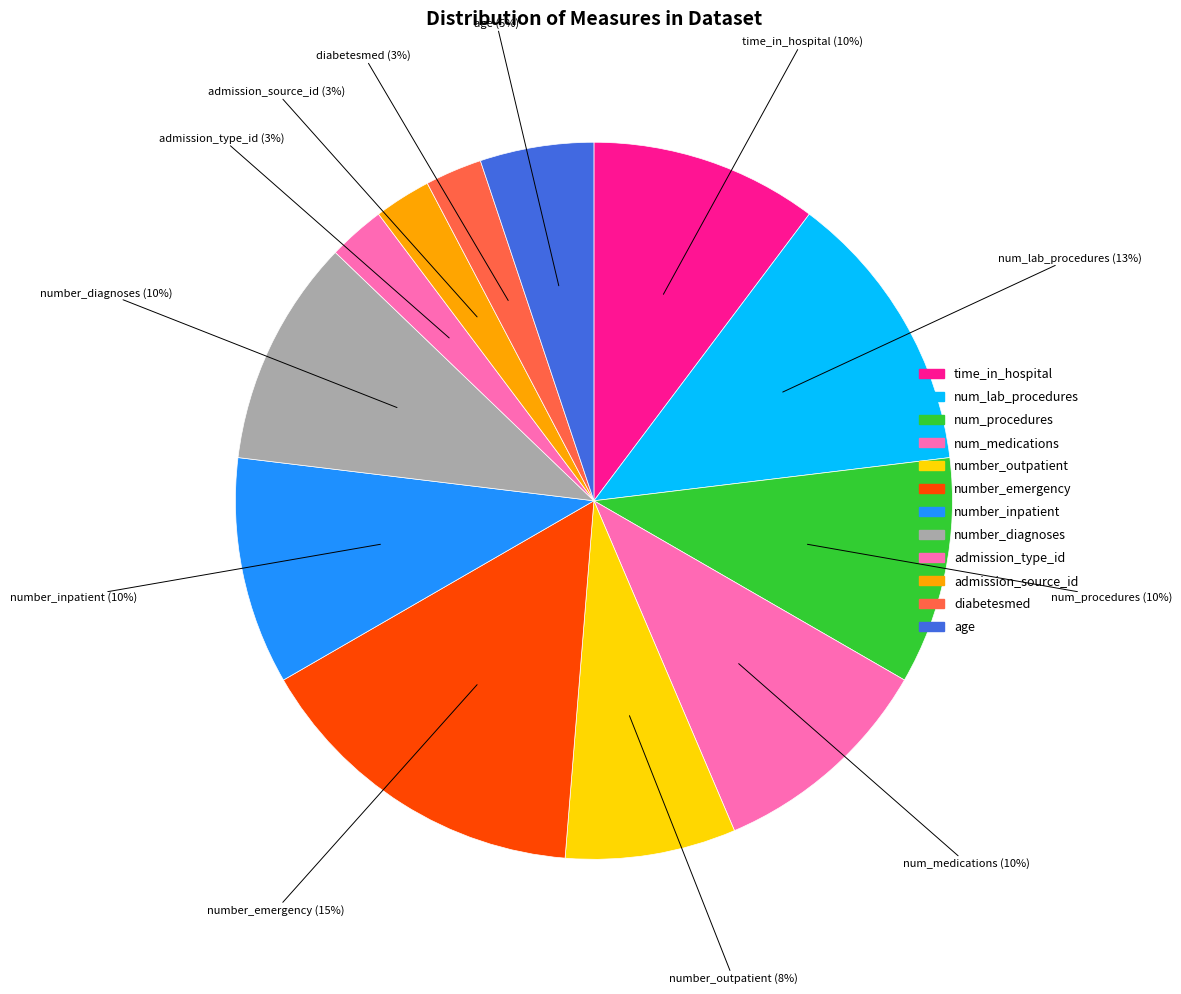

Does admission_type_id represent more than half of the total?

No